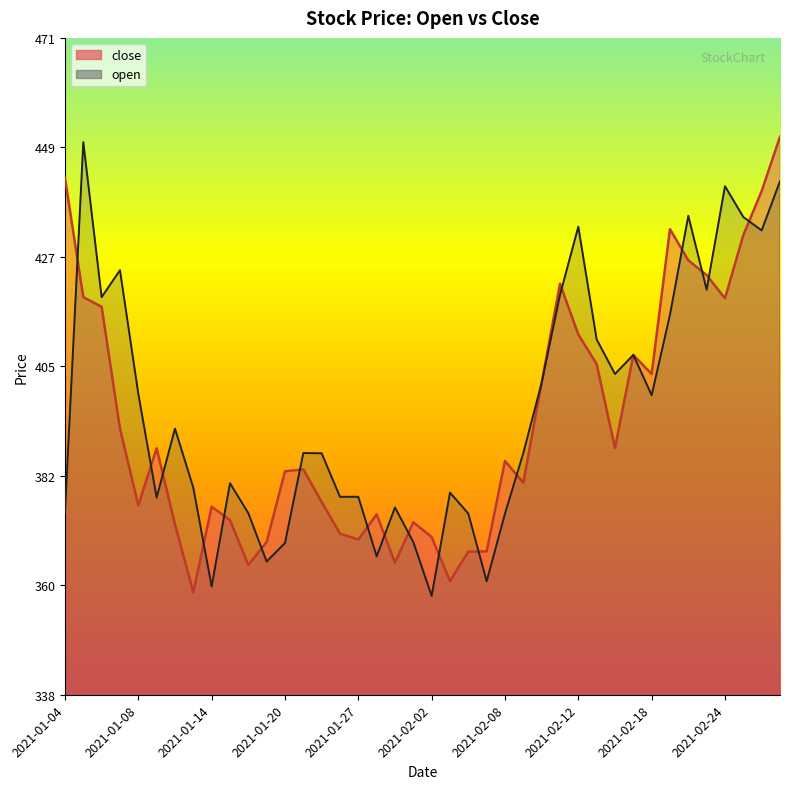

Count the number of data series in this chart.

2